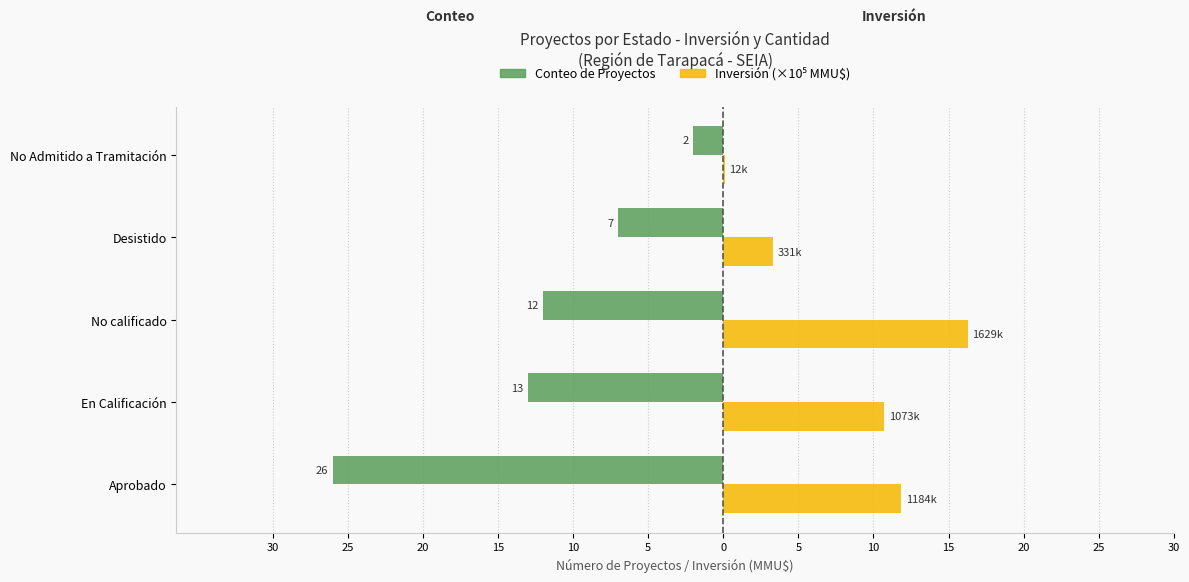

How many data points does each series have?

5